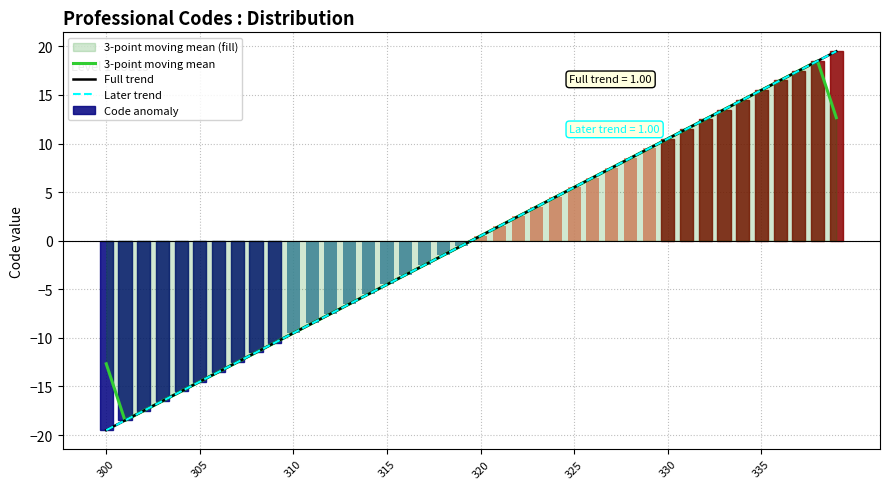

At 18, list the series in order from smallest to largest.

3-point moving mean, Code anomaly, Full trend, Later trend